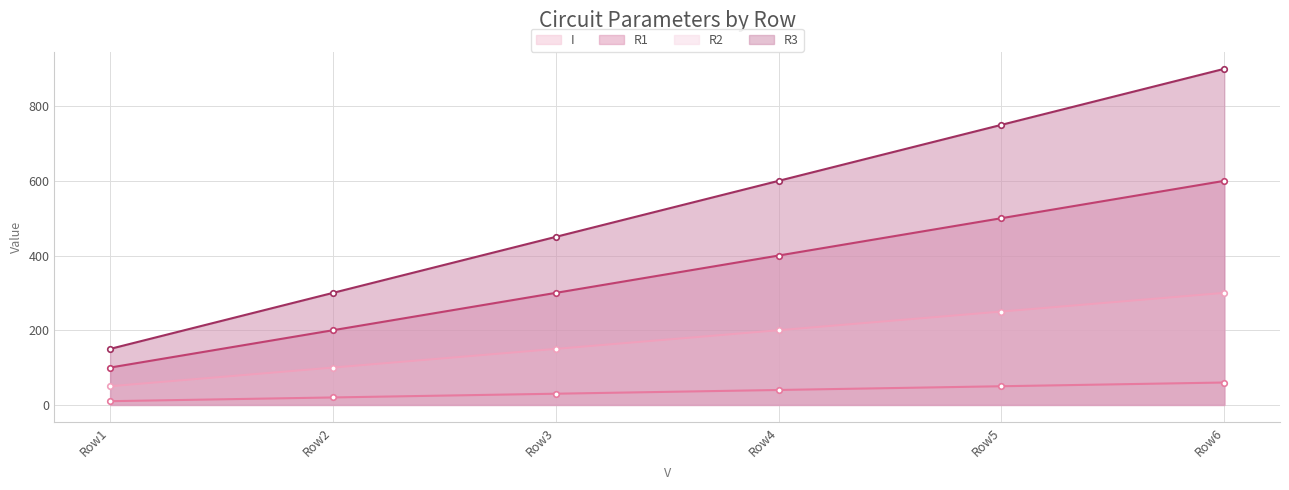

What is the difference between the second highest and minimum values in the R2 series?

200